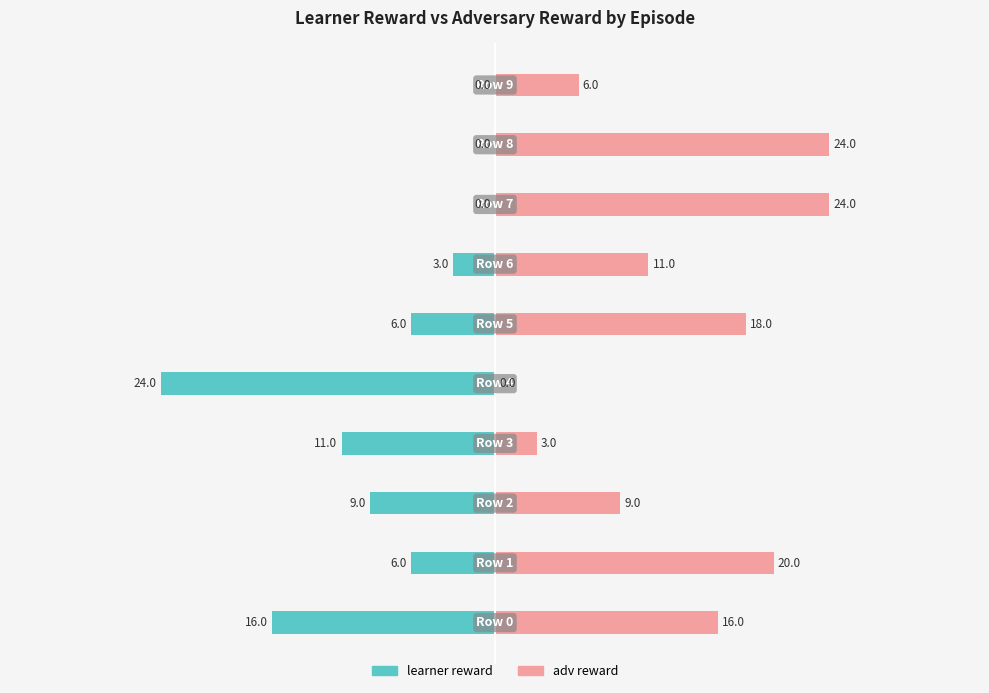

What is the sum of all learner reward values?

75